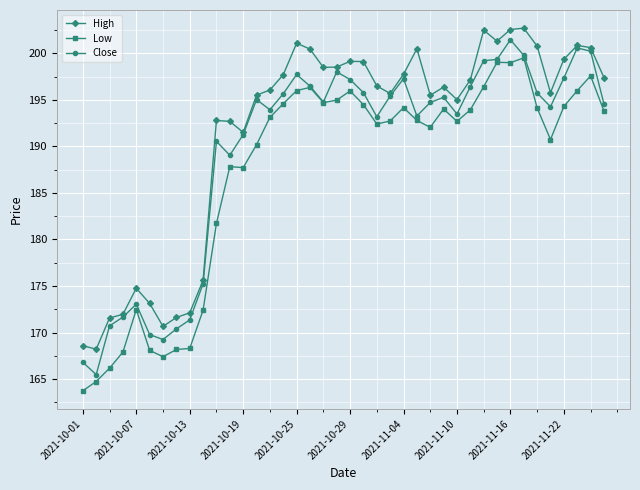

True or false: High and Low cross at least once.

False